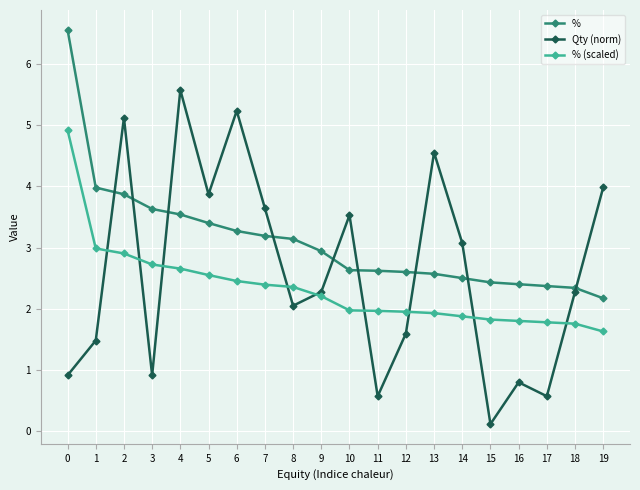

What is the greatest value displayed?

6.6